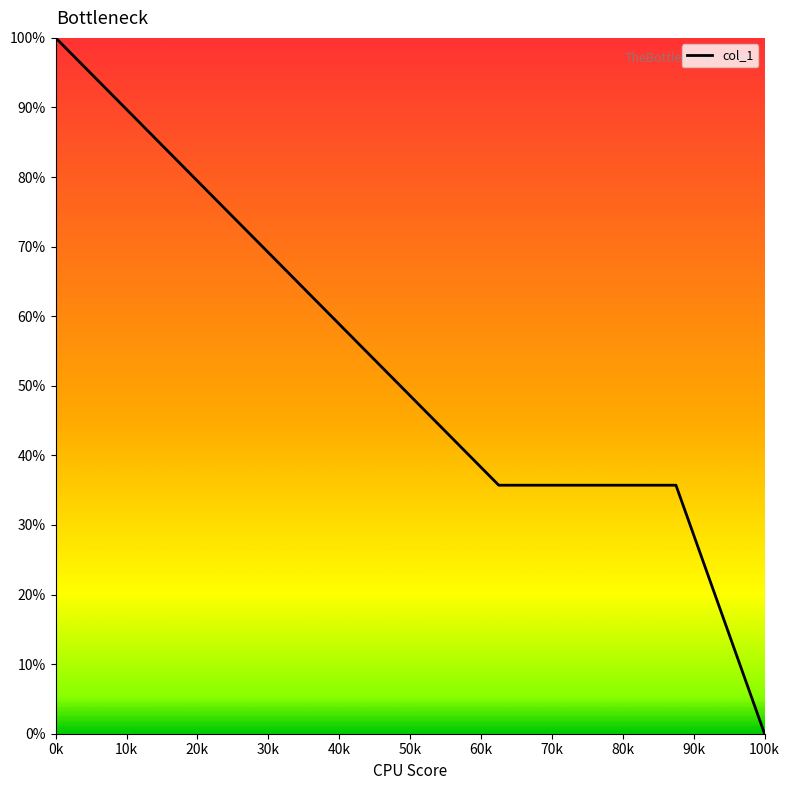

What is the sum of all values?

207.1